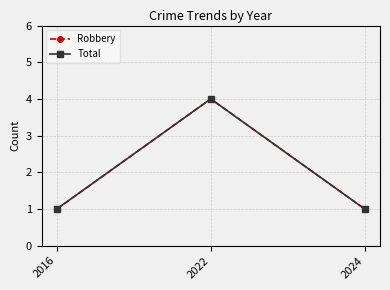

Does the chart have visible grid lines?

Yes